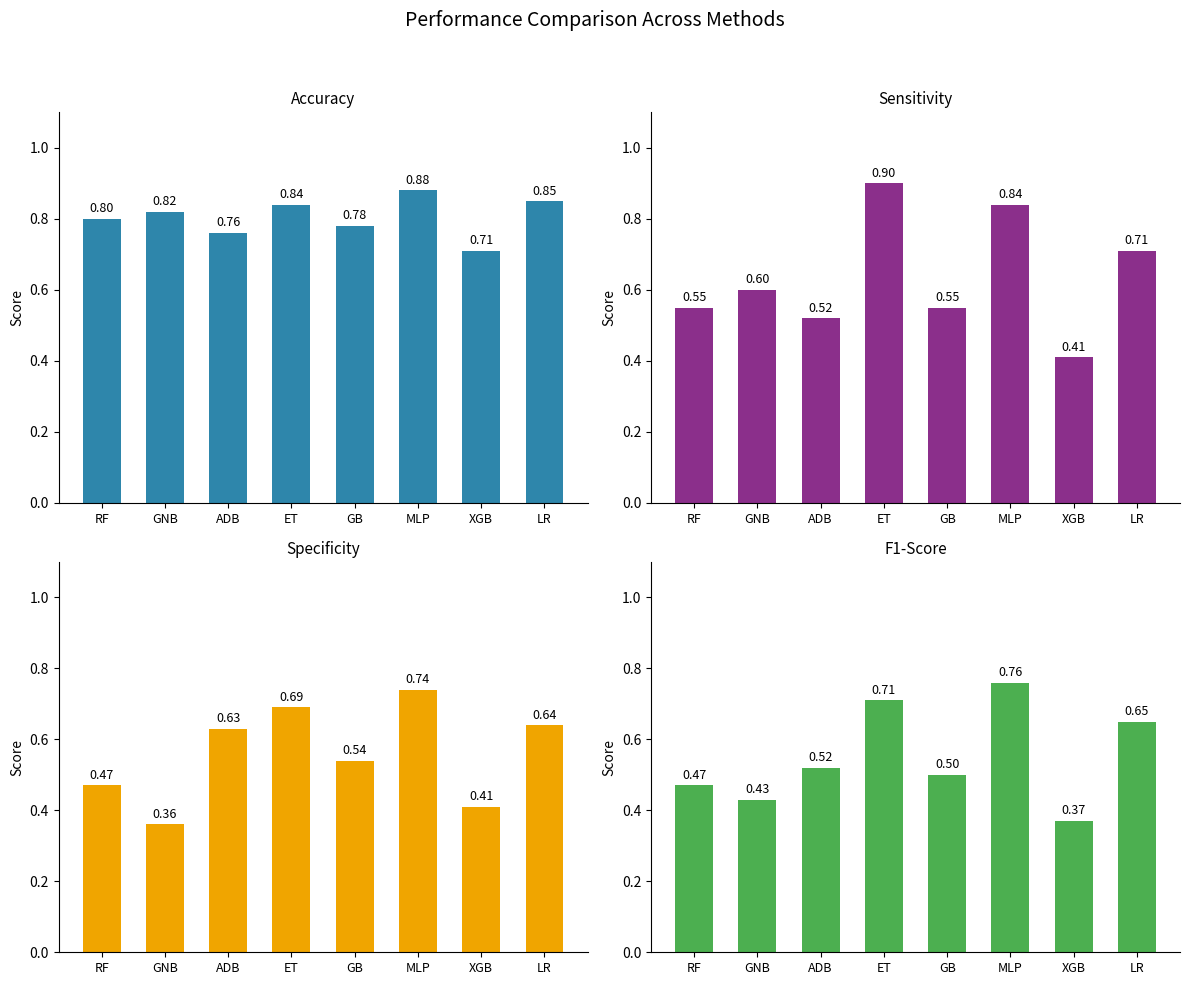

What is the label of the 5th bar from the left?

GB